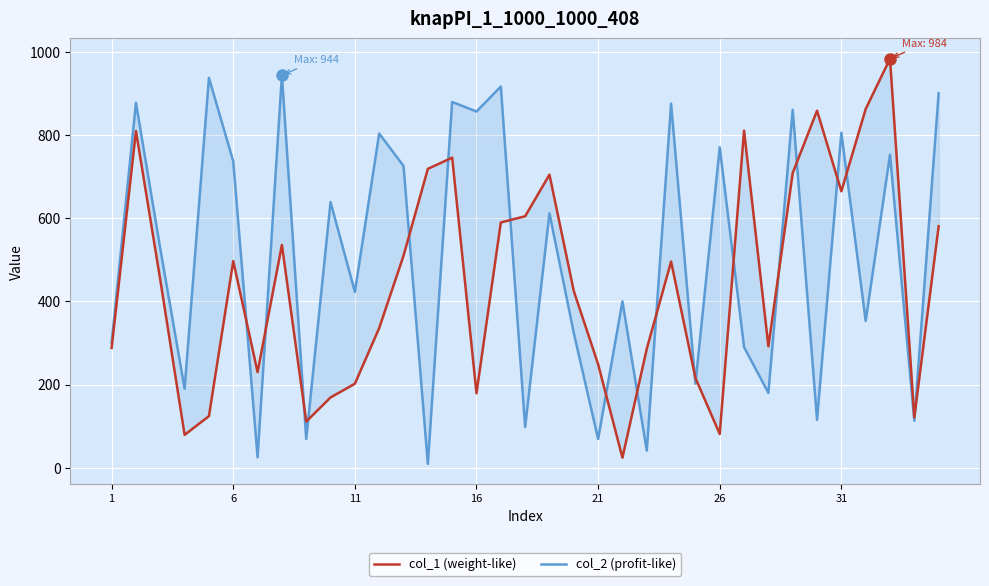

The value of col_1 (weight-like) at 23 is 175. True or false?

False